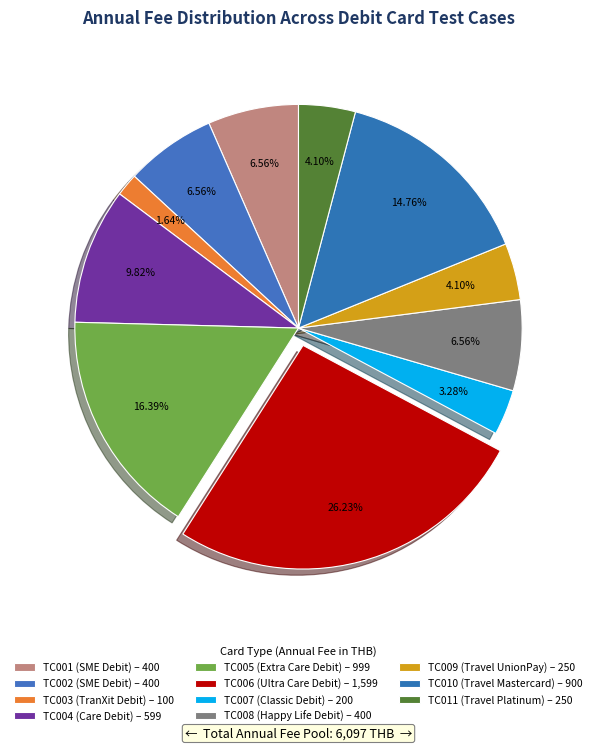

Rank the categories by value from highest to lowest.

TC006 (Ultra Care Debit), TC005 (Extra Care Debit), TC010 (Travel Mastercard), TC004 (Care Debit), TC001 (SME Debit), TC002 (SME Debit), TC008 (Happy Life Debit), TC009 (Travel UnionPay), TC011 (Travel Platinum), TC007 (Classic Debit), TC003 (TranXit Debit)